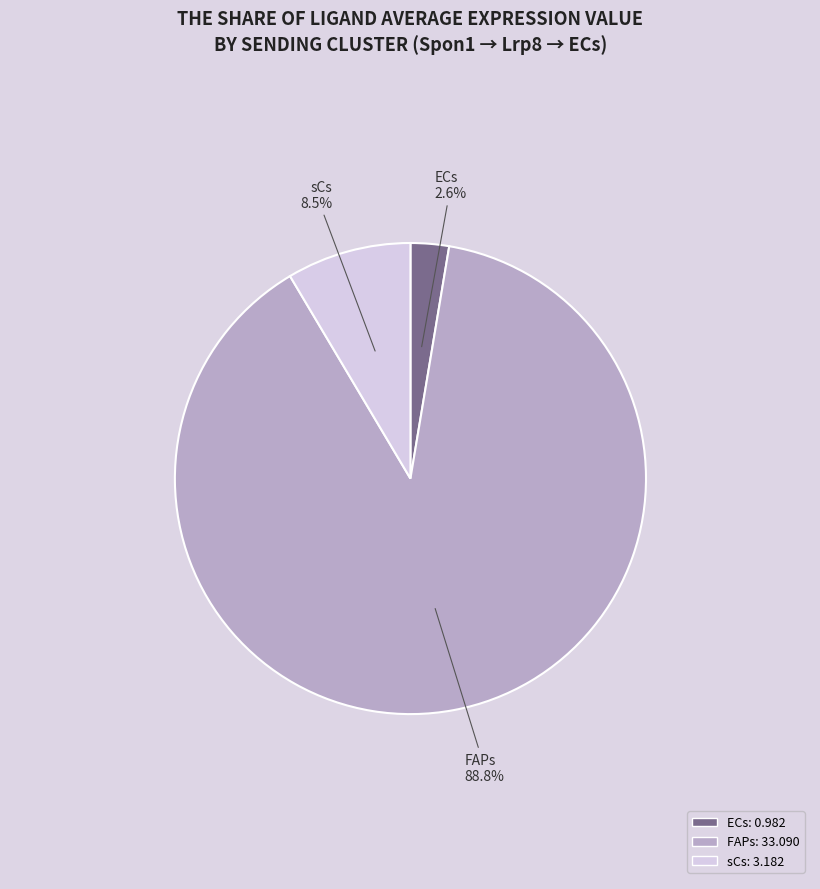

Which category has the smallest portion of the pie?

ECs